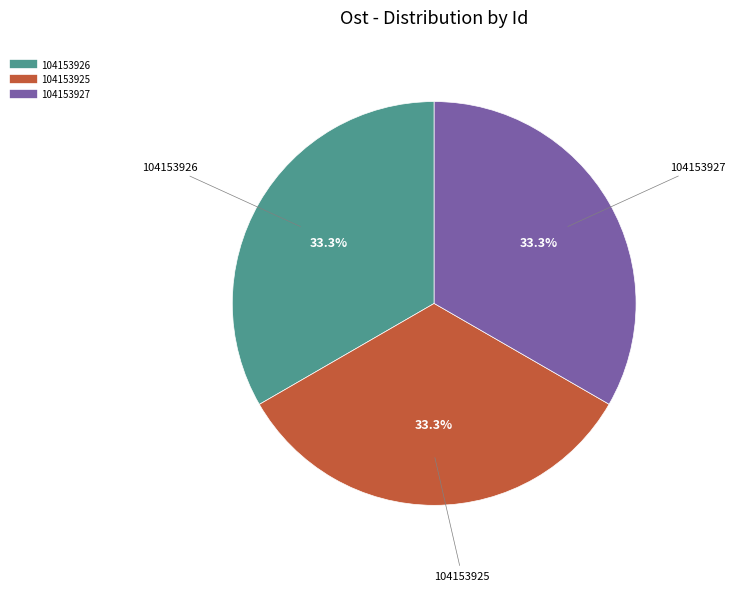

Approximately how many times larger is the value at 104153925 compared to 104153926?

1.0